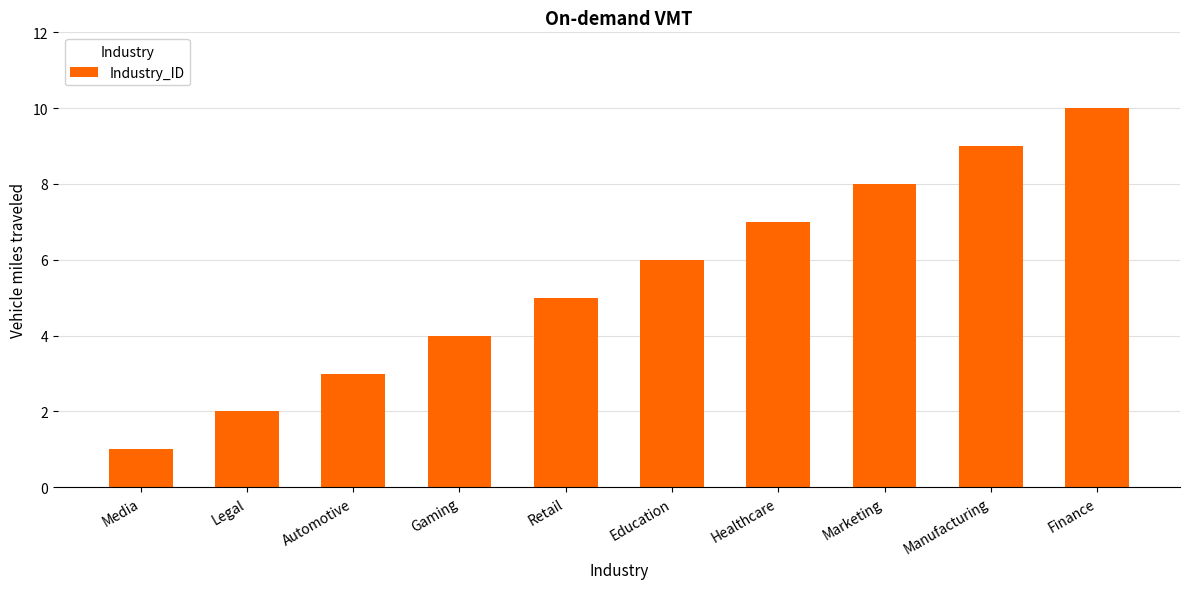

What is the sum of the values at Gaming and Legal?

6